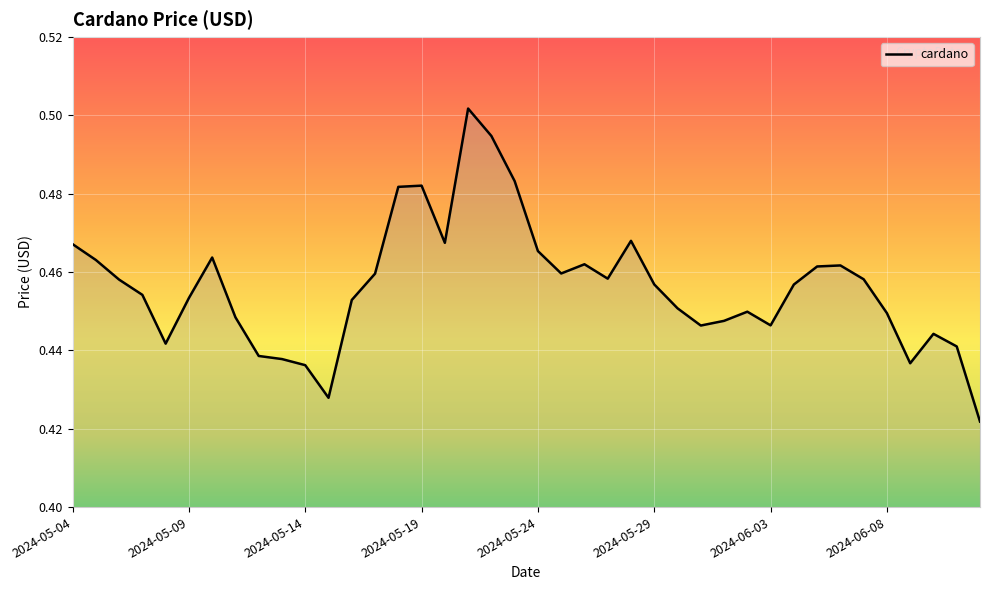

Which label corresponds to the smallest value in the chart?

2024-06-12